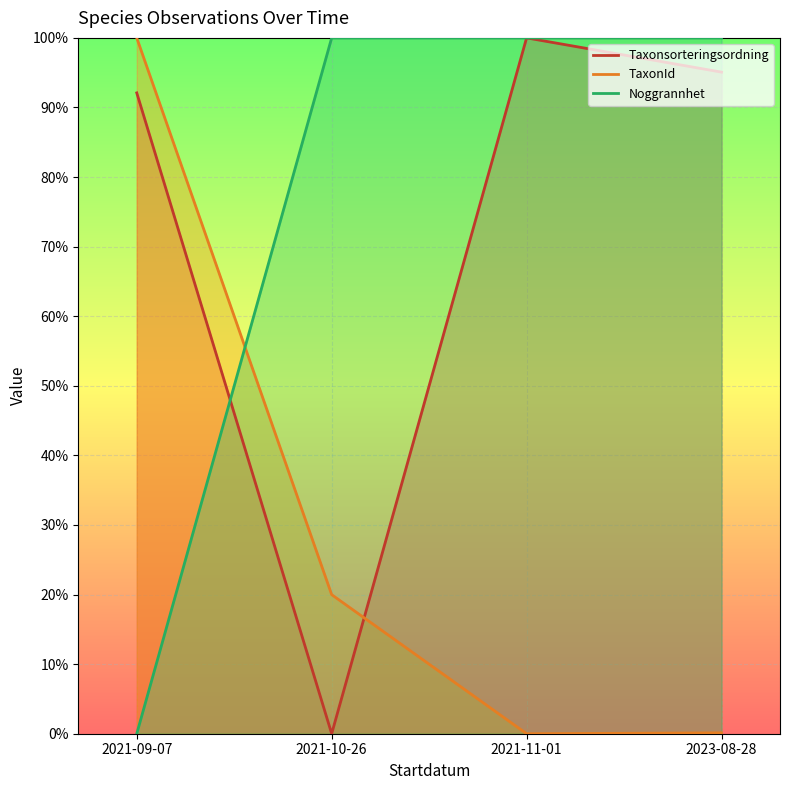

Does the chart display data point markers on the line(s)?

No